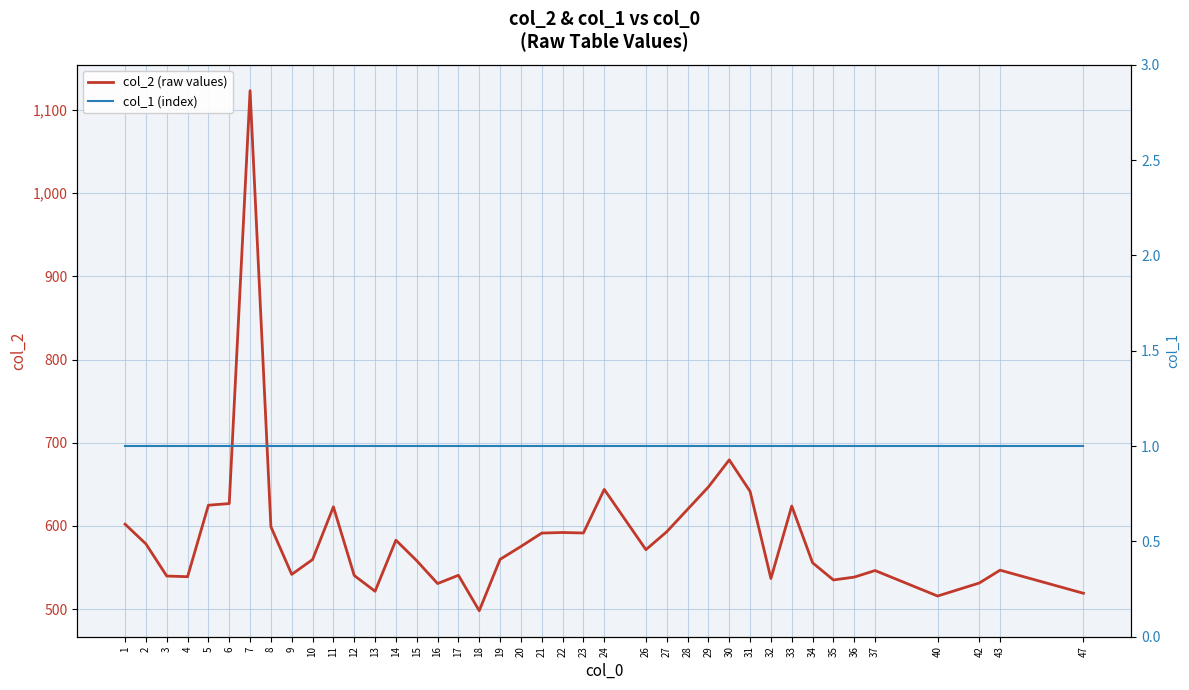

What is the average value of the col_2 (raw values) series?

587.0